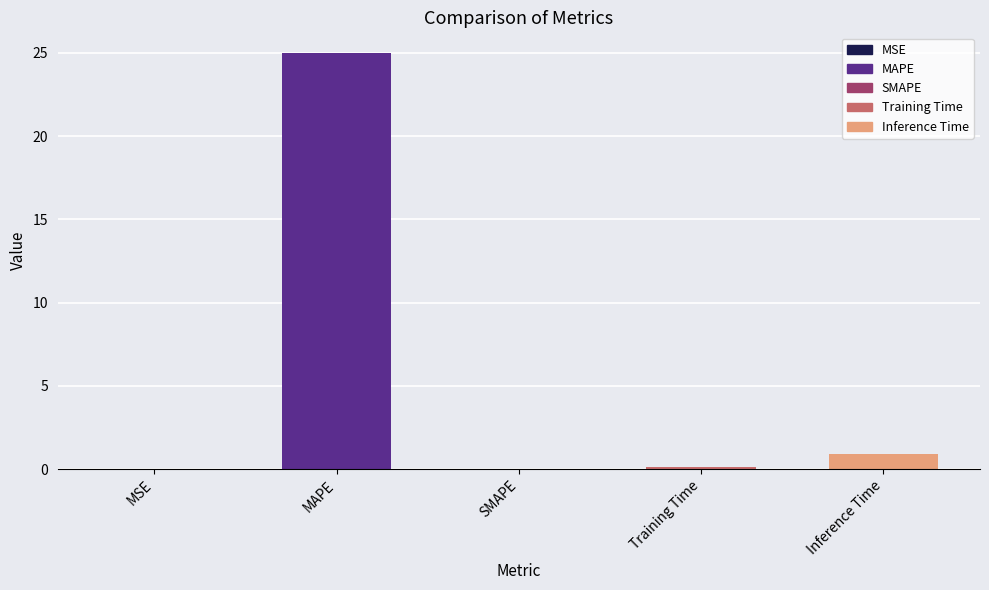

What is the maximum value shown in the chart?

25.0